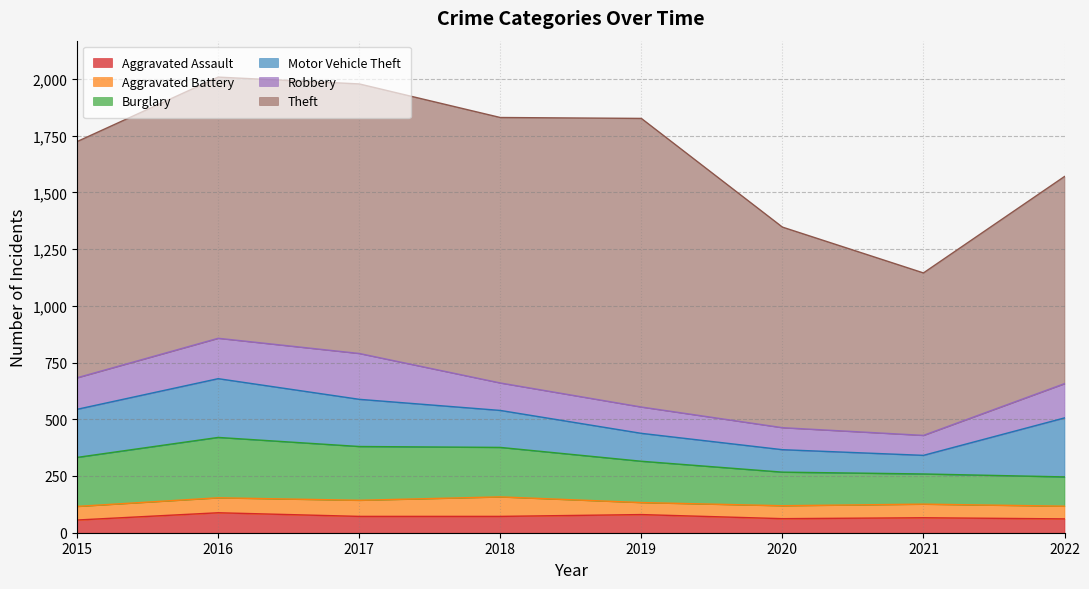

Which series changed the most between 2015 and 2021?

Theft